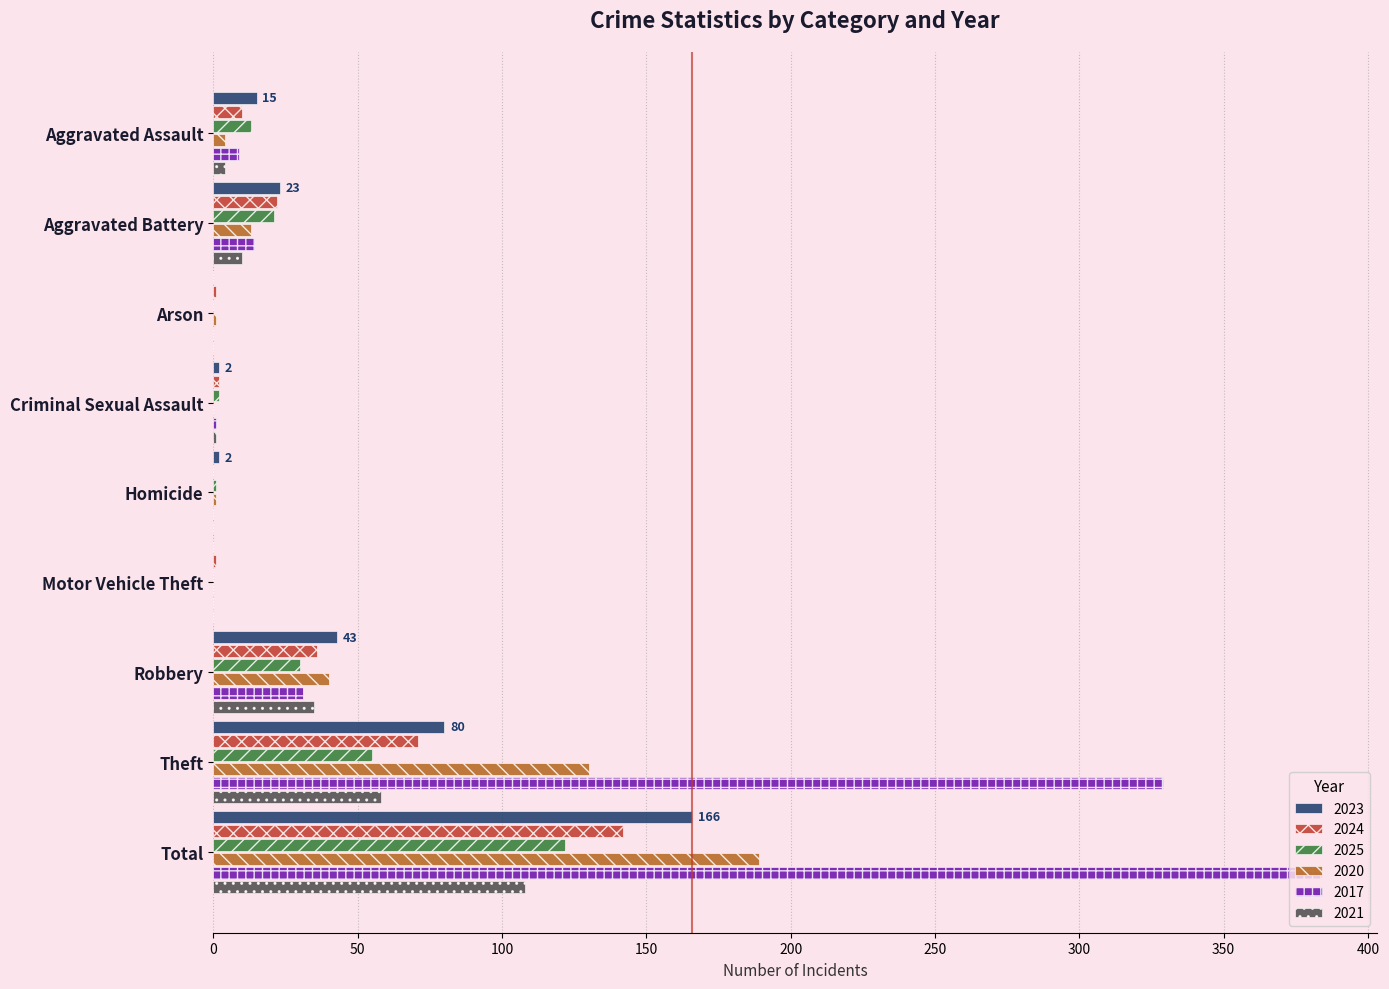

Which series has the largest range (max minus min)?

2017